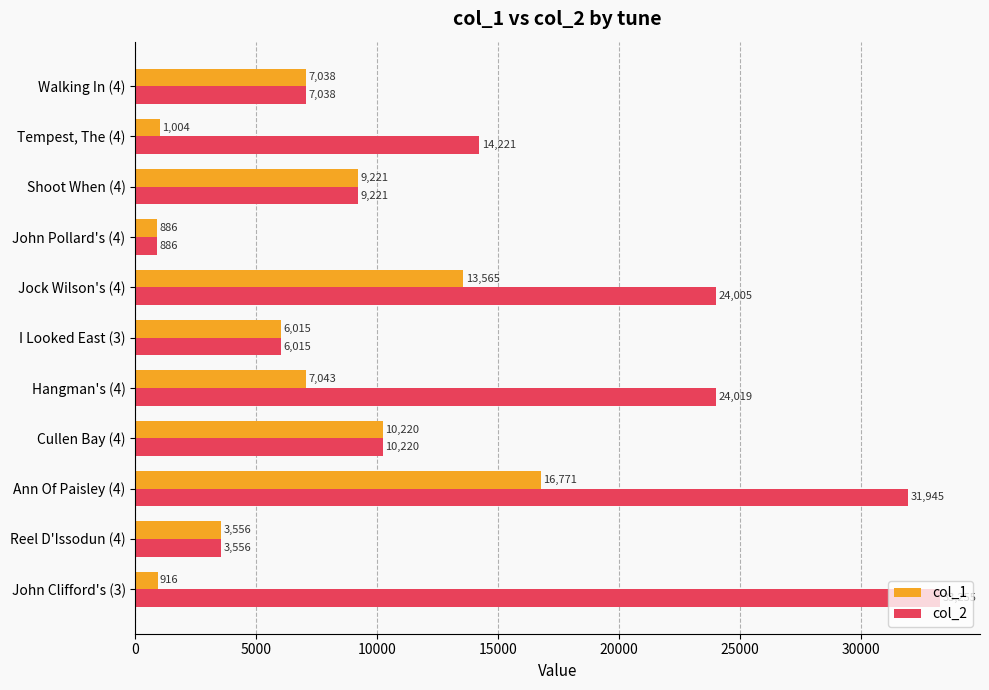

List the series in order of their peak value, lowest first.

col_1, col_2